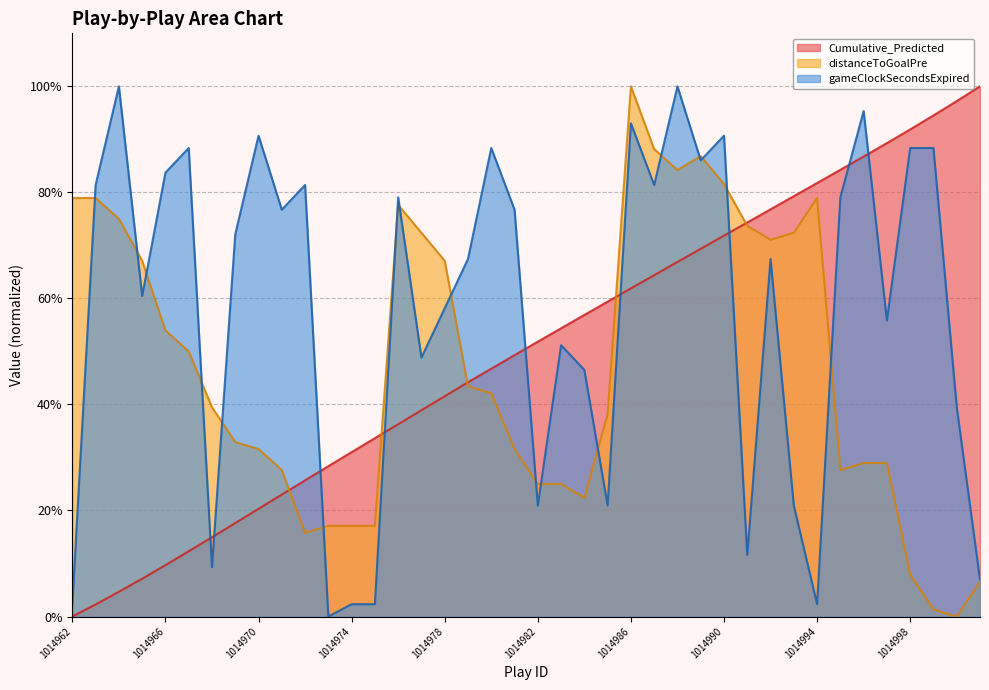

What are all the series names shown in the legend?

Cumulative_Predicted, distanceToGoalPre, gameClockSecondsExpired